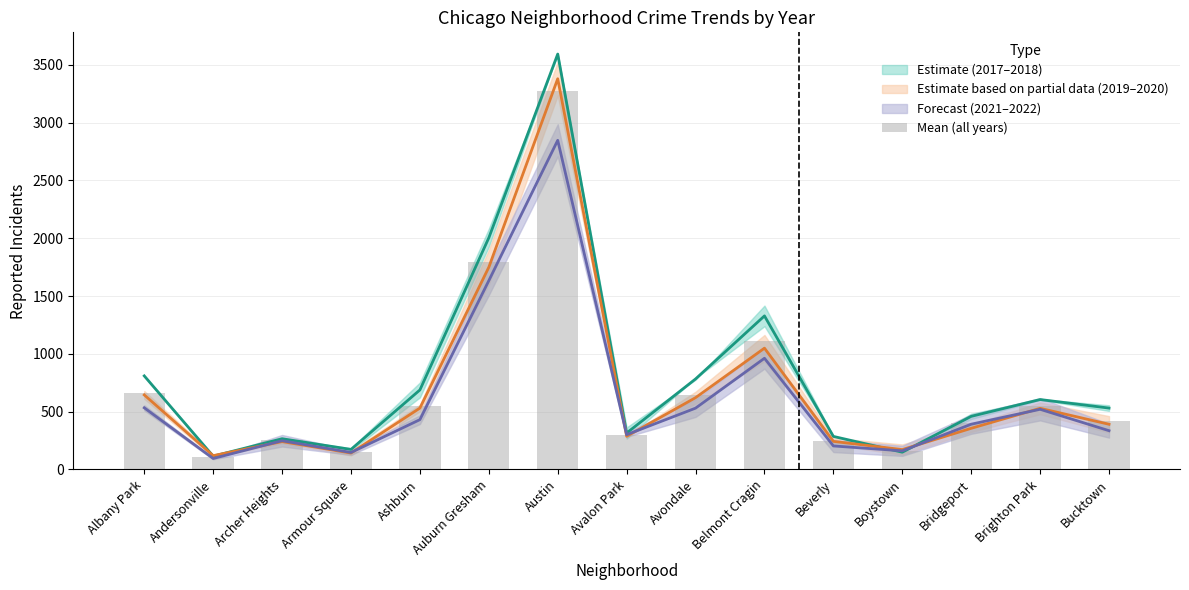

Where does the data first go above 418?

Albany Park